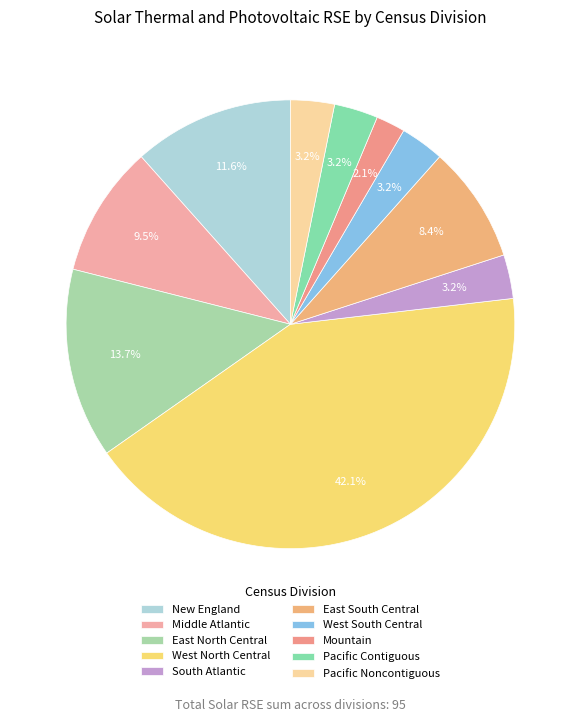

To the nearest percent, what is the difference between the New England and East South Central slice percentages?

3%